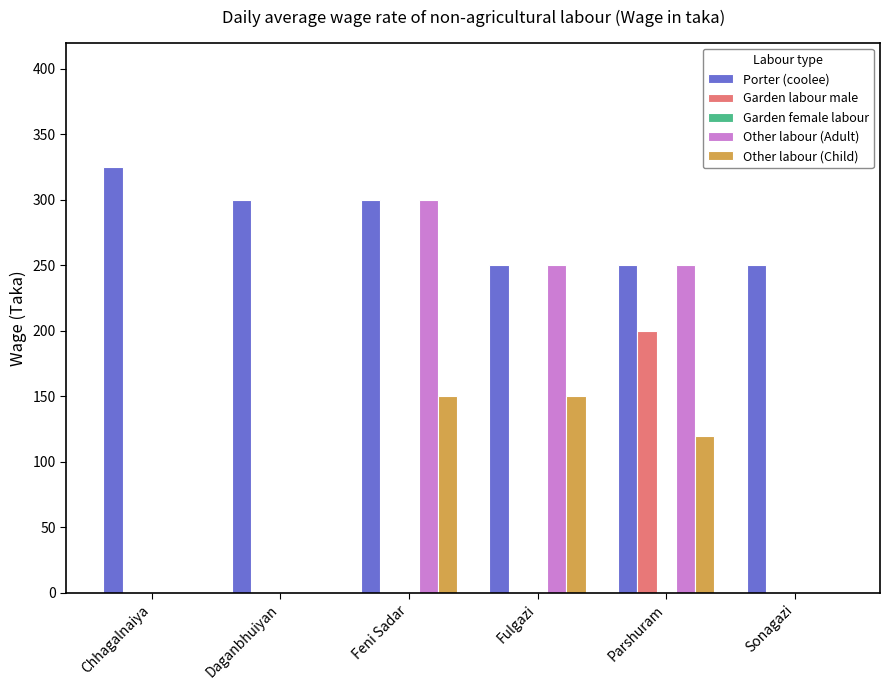

Reading left to right, list all the values displayed in this chart.

Porter (coolee): Chhagalnaiya=325	Daganbhuiyan=300	Feni Sadar=300	Fulgazi=250	Parshuram=250	Sonagazi=250
Garden labour male: Chhagalnaiya=0	Daganbhuiyan=0	Feni Sadar=0	Fulgazi=0	Parshuram=200	Sonagazi=0
Other labour (Adult): Chhagalnaiya=0	Daganbhuiyan=0	Feni Sadar=300	Fulgazi=250	Parshuram=250	Sonagazi=0
Other labour (Child): Chhagalnaiya=0	Daganbhuiyan=0	Feni Sadar=150	Fulgazi=150	Parshuram=120	Sonagazi=0